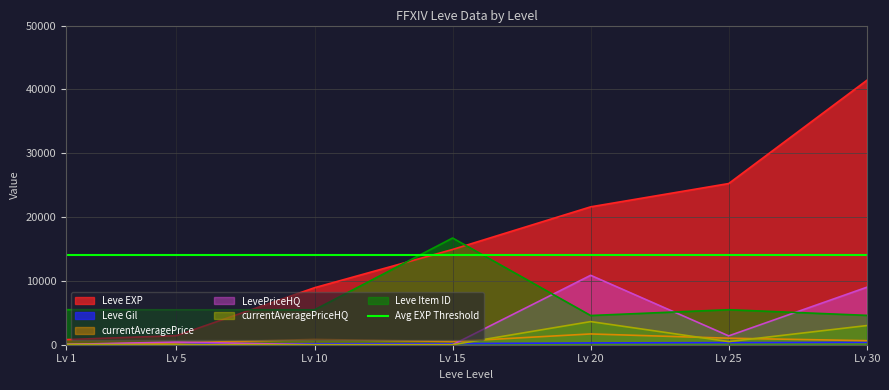

True or false: Leve Gil and Leve Item ID intersect in this chart.

False